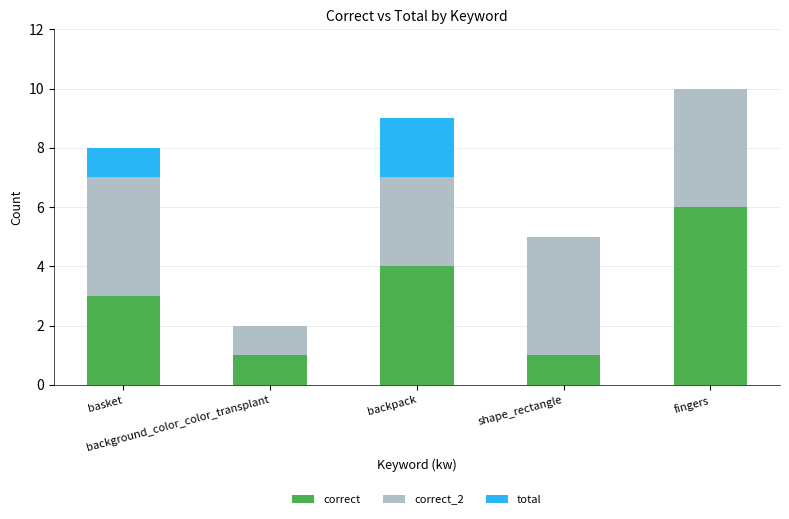

How many series are shown in this chart?

3